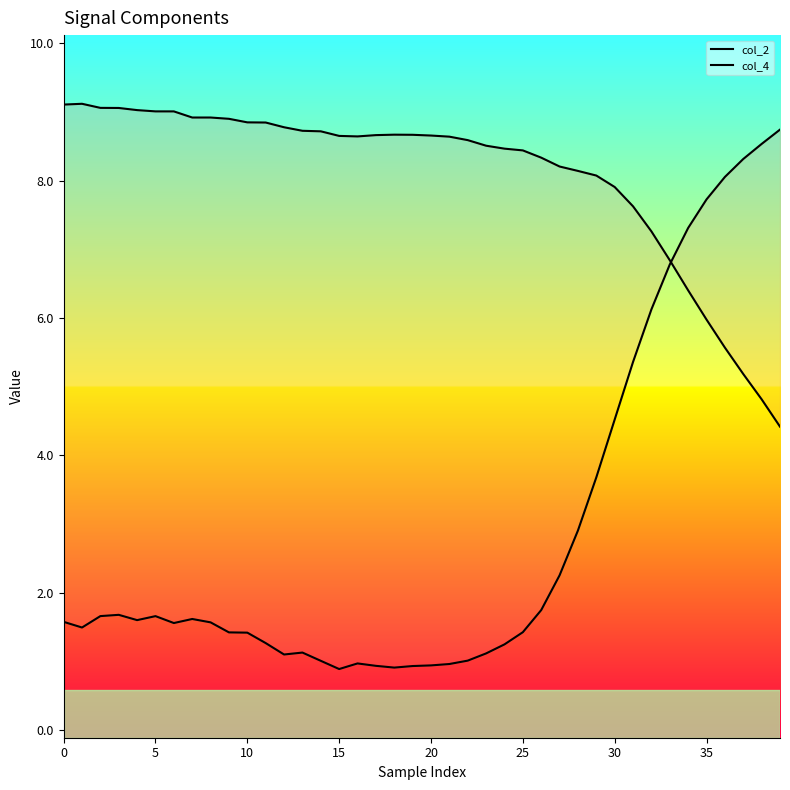

Does the chart display data point markers on the line(s)?

No